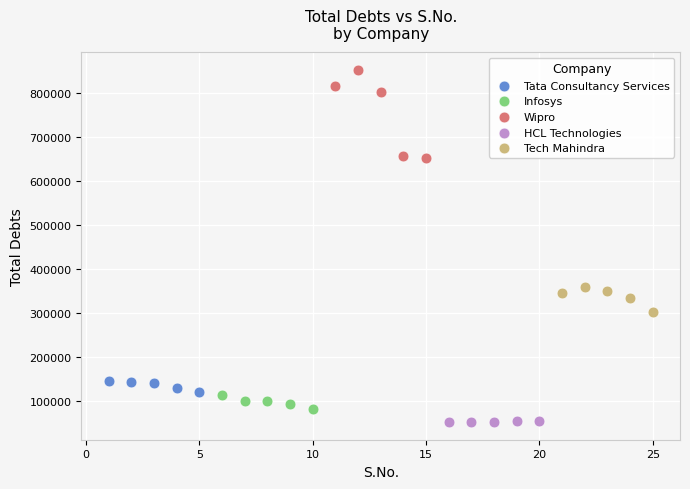

Which series has the largest Y range (max minus min)?

Wipro